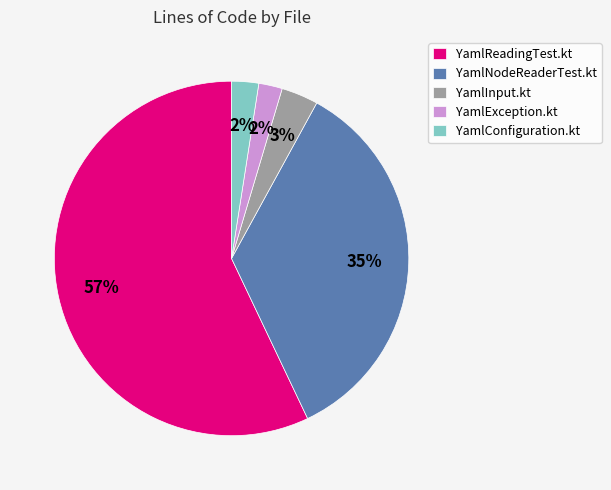

Approximately how many times larger is the value at YamlReadingTest.kt compared to YamlNodeReaderTest.kt?

1.6